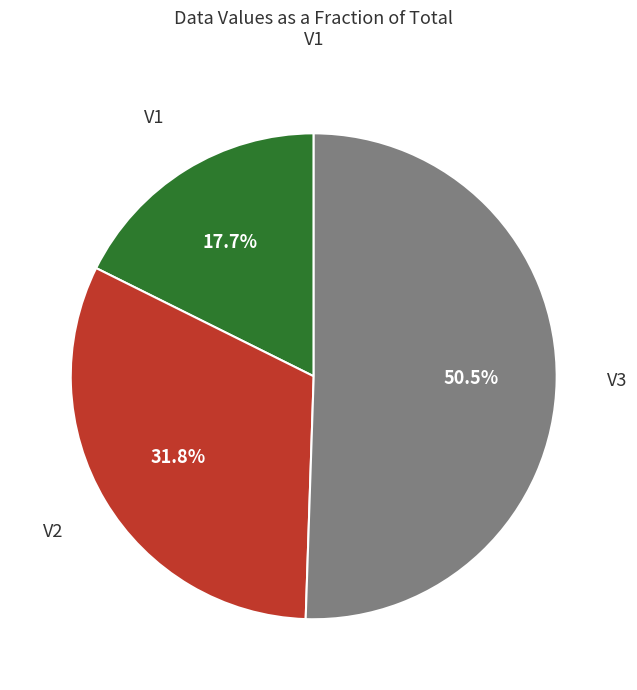

Which slice is the smallest?

V1